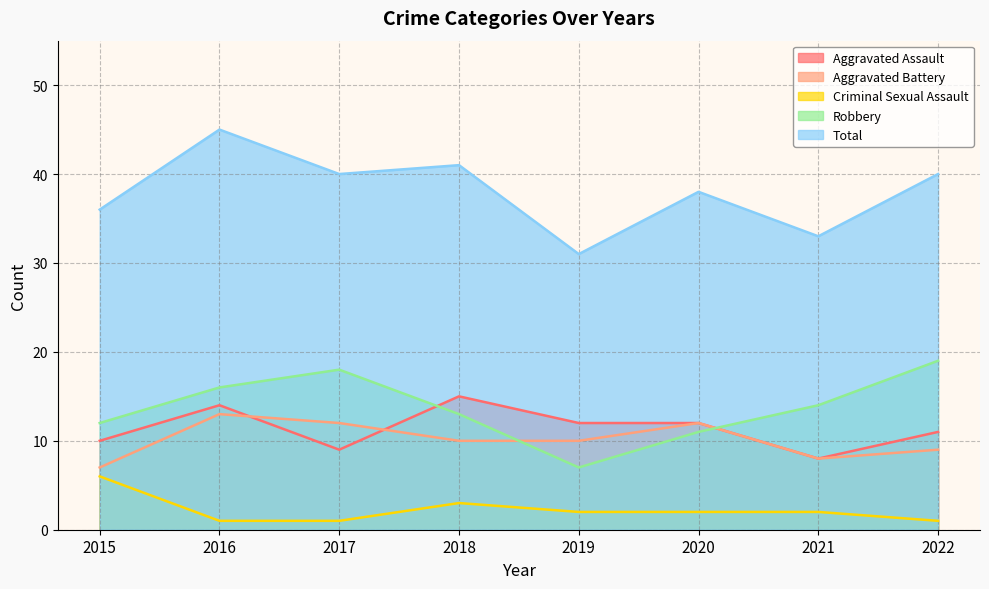

What is the average value of the Aggravated Assault series?

11